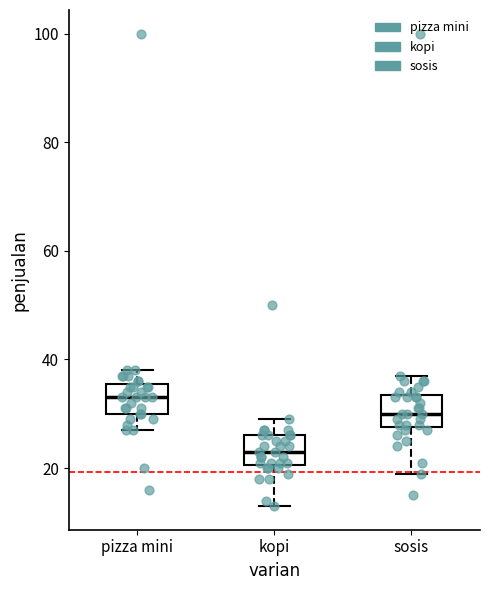

Where is the upper edge of the box for sosis on the y-axis? The values are not printed on the chart, so give them approximately, as read against the axis.

34